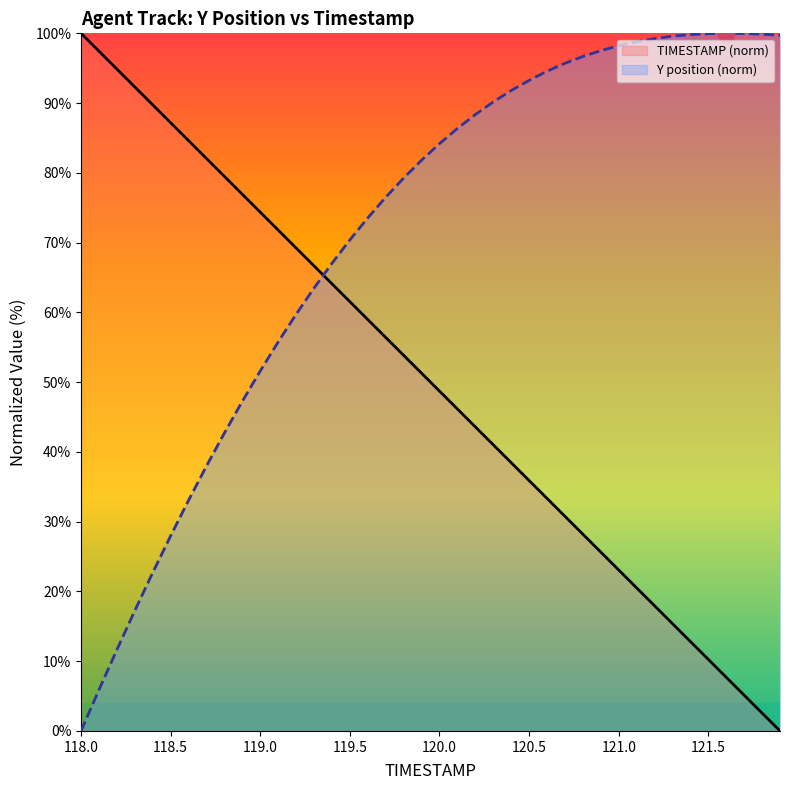

Where do TIMESTAMP and Y first cross each other?

119.3 and 119.4